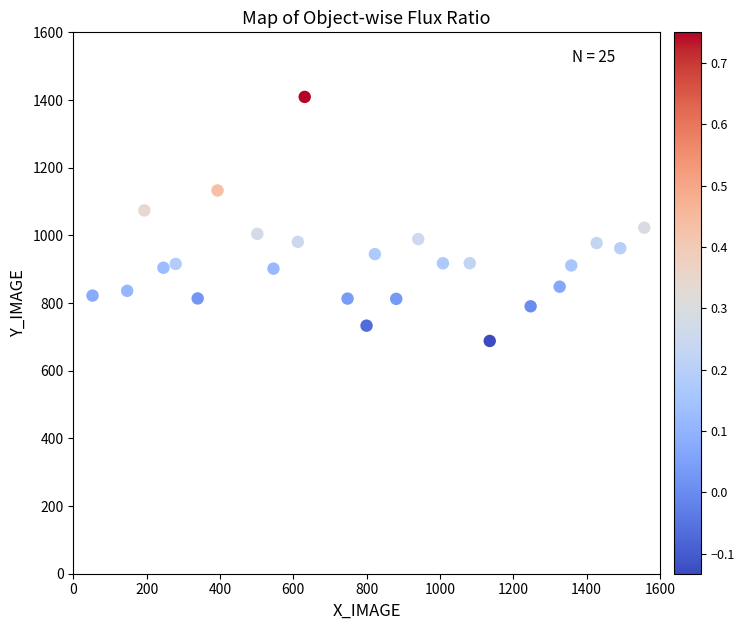

What is the range of X values (max minus min)?

1504.9